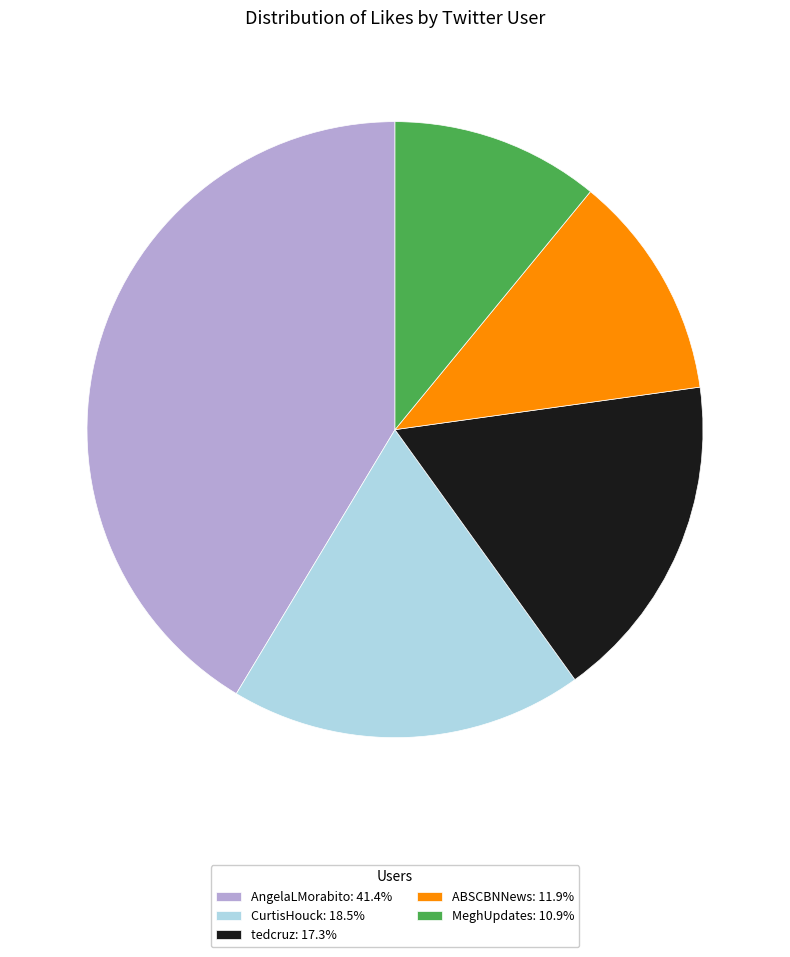

Rank the categories by value from lowest to highest.

MeghUpdates, ABSCBNNews, tedcruz, CurtisHouck, AngelaLMorabito